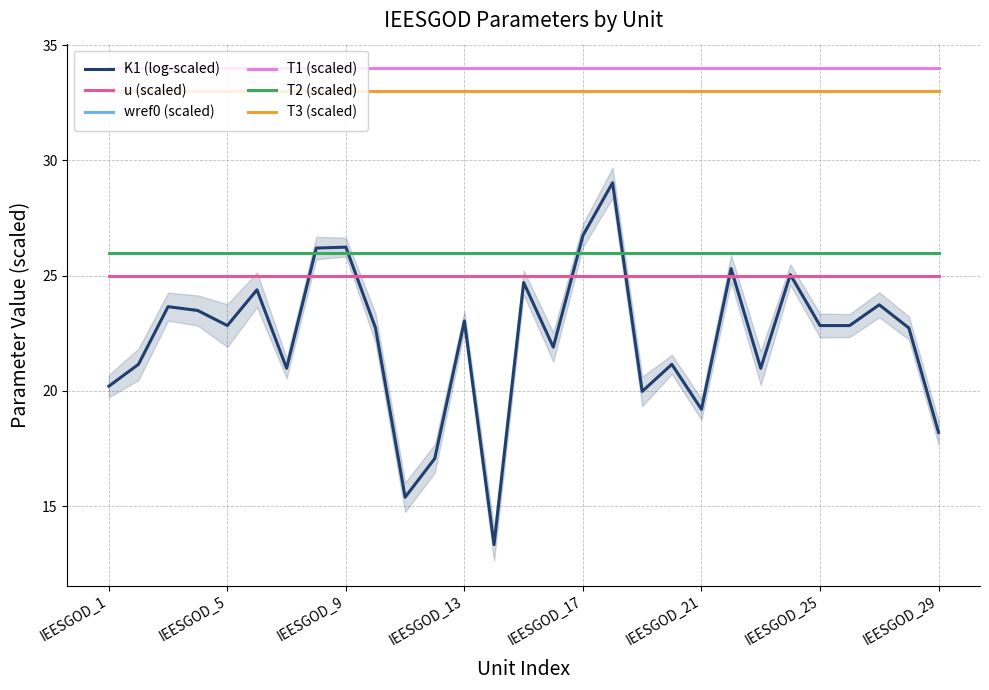

Reading right to left, list all the values displayed in this chart.

K1 (log-scaled): 18.2	22.7	23.7	22.8	22.8	25.0	21.0	25.3	19.2	21.1	20.0	29.0	26.7	21.9	24.7	13.3	23.0	17.1	15.4	22.7	26.2	26.2	21.0	24.4	22.8	23.5	23.7	21.1	20.2
u (scaled): 25.0	25.0	25.0	25.0	25.0	25.0	25.0	25.0	25.0	25.0	25.0	25.0	25.0	25.0	25.0	25.0	25.0	25.0	25.0	25.0	25.0	25.0	25.0	25.0	25.0	25.0	25.0	25.0	25.0
wref0 (scaled): 26.0	26.0	26.0	26.0	26.0	26.0	26.0	26.0	26.0	26.0	26.0	26.0	26.0	26.0	26.0	26.0	26.0	26.0	26.0	26.0	26.0	26.0	26.0	26.0	26.0	26.0	26.0	26.0	26.0
T1 (scaled): 34.0	34.0	34.0	34.0	34.0	34.0	34.0	34.0	34.0	34.0	34.0	34.0	34.0	34.0	34.0	34.0	34.0	34.0	34.0	34.0	34.0	34.0	34.0	34.0	34.0	34.0	34.0	34.0	34.0
T2 (scaled): 26.0	26.0	26.0	26.0	26.0	26.0	26.0	26.0	26.0	26.0	26.0	26.0	26.0	26.0	26.0	26.0	26.0	26.0	26.0	26.0	26.0	26.0	26.0	26.0	26.0	26.0	26.0	26.0	26.0
T3 (scaled): 33.0	33.0	33.0	33.0	33.0	33.0	33.0	33.0	33.0	33.0	33.0	33.0	33.0	33.0	33.0	33.0	33.0	33.0	33.0	33.0	33.0	33.0	33.0	33.0	33.0	33.0	33.0	33.0	33.0